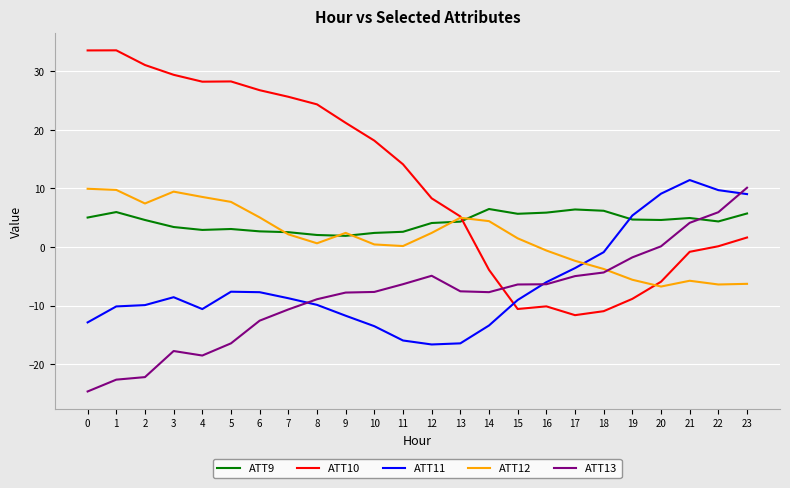

What value does the ATT12 series have at 9?

2.4